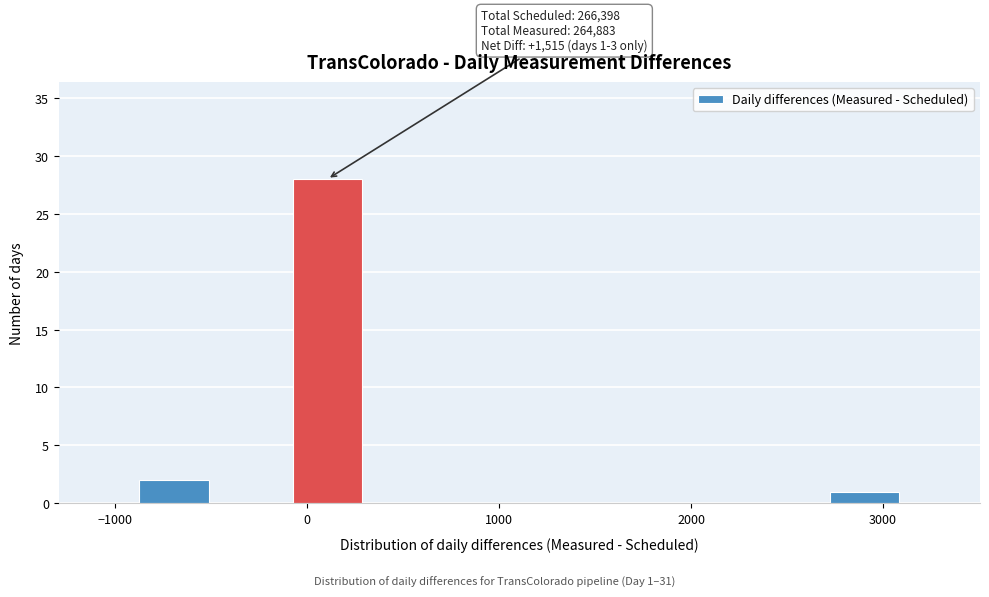

Around what value on the x-axis is the tallest bar? Give the approximate position of its centre, as read against the axis.

100